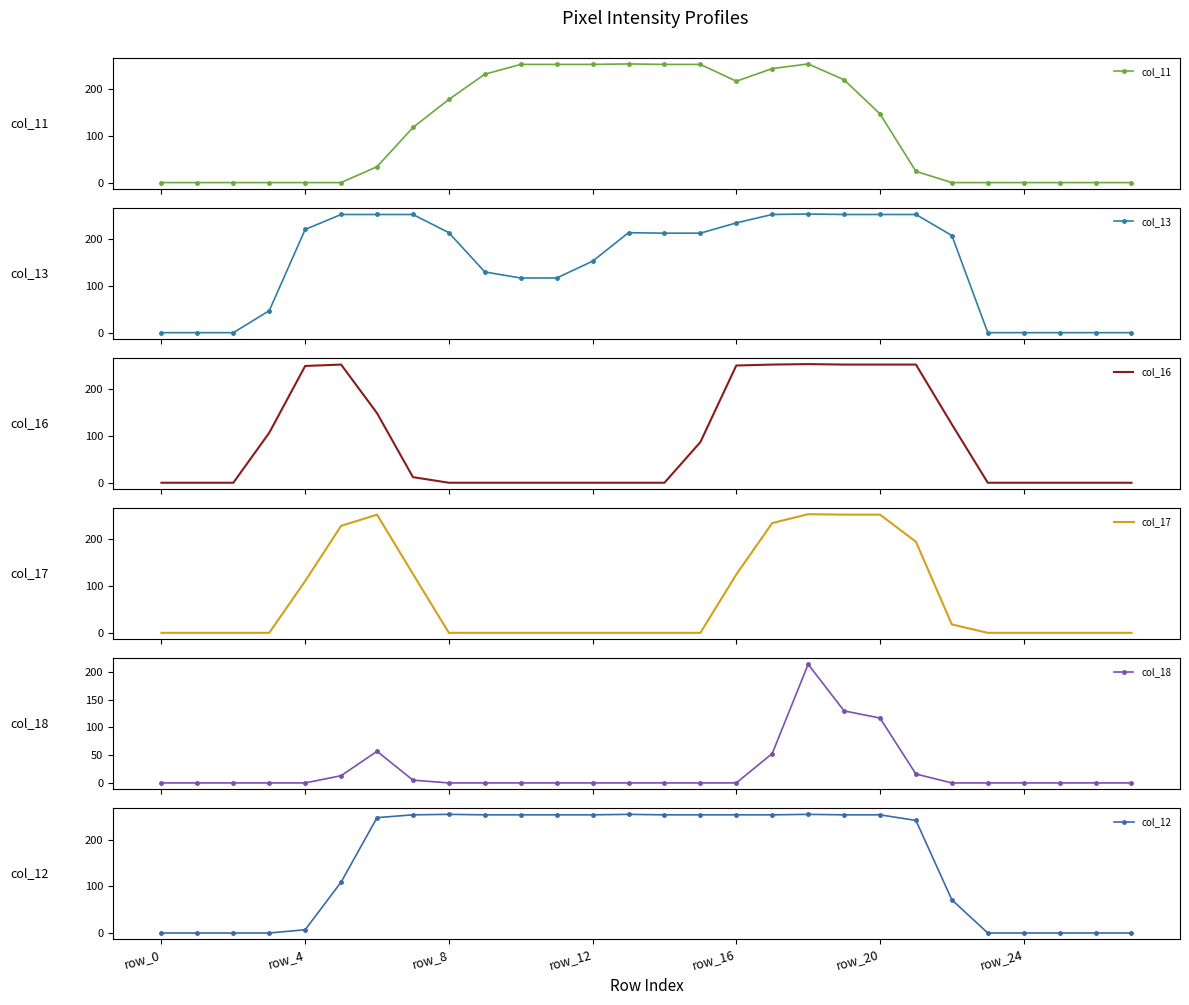

Reading right to left, extract all data points from this chart.

col_11: 0	0	0	0	0	0	24	147	220	254	244	217	253	253	254	253	253	253	232	178	118	34	0	0	0	0	0	0
col_13: 0	0	0	0	0	208	253	253	253	254	253	235	213	213	214	153	117	117	130	214	253	253	253	221	47	0	0	0
col_16: 0	0	0	0	0	125	253	253	253	254	253	251	87	0	0	0	0	0	0	0	12	149	253	250	107	0	0	0
col_17: 0	0	0	0	0	18	195	253	253	254	235	125	0	0	0	0	0	0	0	0	126	253	229	111	0	0	0	0
col_18: 0	0	0	0	0	0	16	117	130	214	53	0	0	0	0	0	0	0	0	0	5	57	13	0	0	0	0	0
col_12: 0	0	0	0	0	71	241	253	253	254	253	253	253	253	254	253	253	253	253	254	253	247	109	7	0	0	0	0